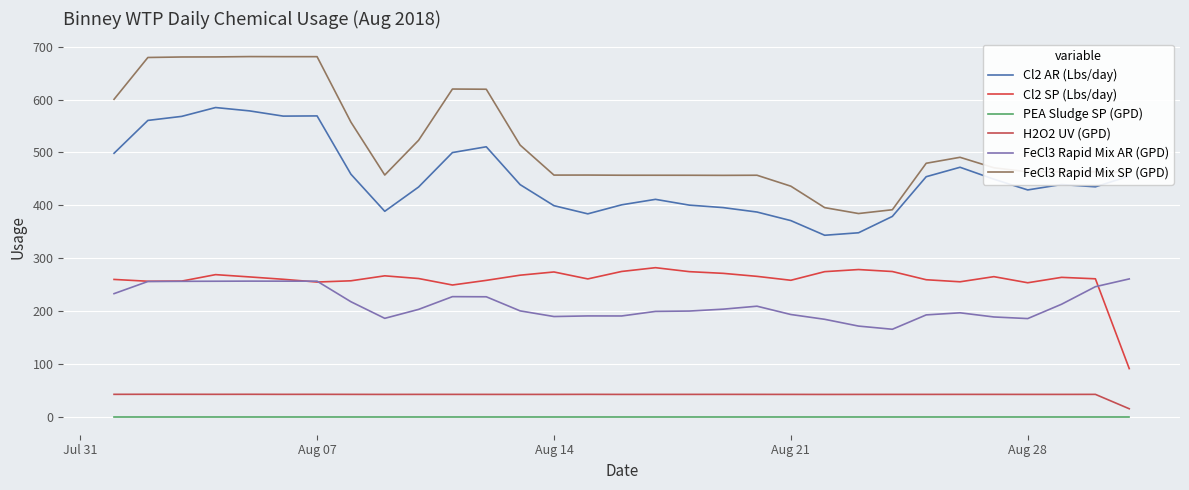

What is the sum of all Cl2 SP (Lbs/day) values?

8017.5